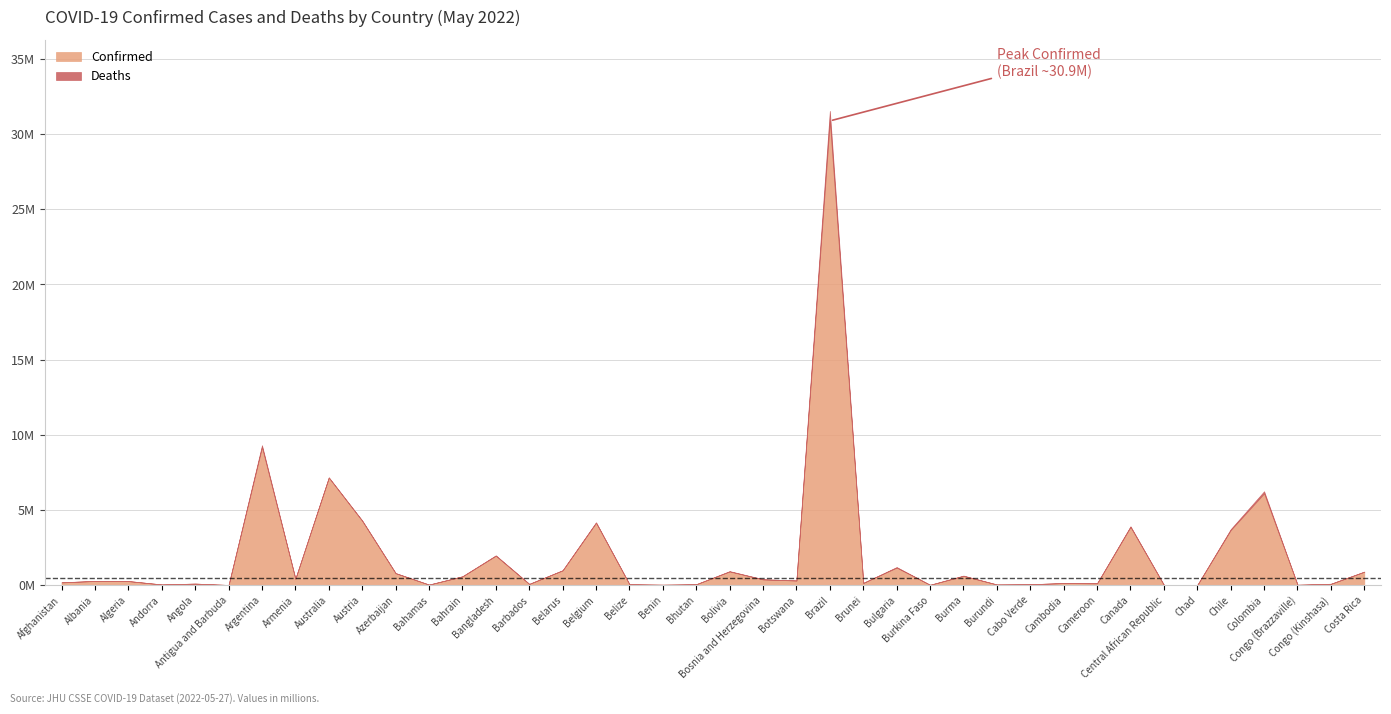

How many values in the Deaths series exceed 3497?

19